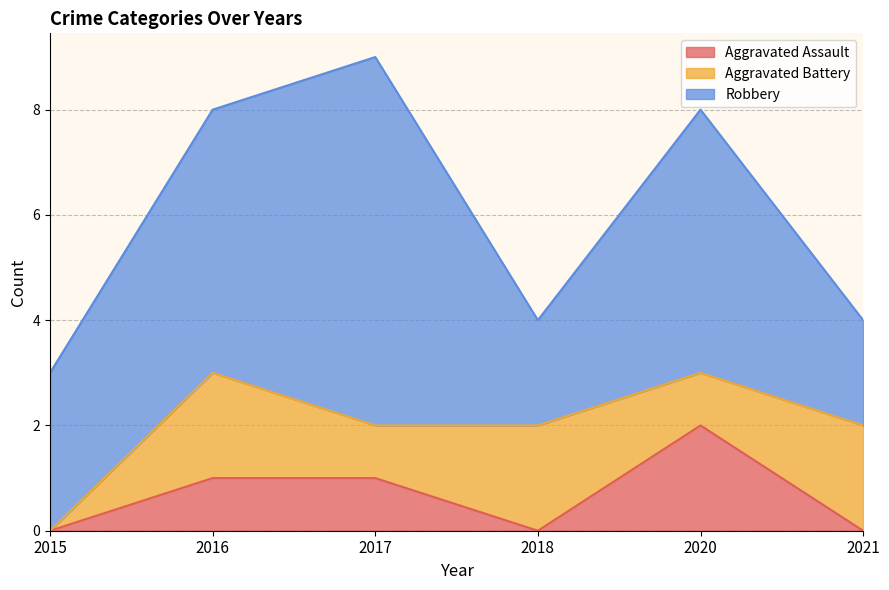

True or false: Aggravated Battery has a value of 0 at 2020.

False